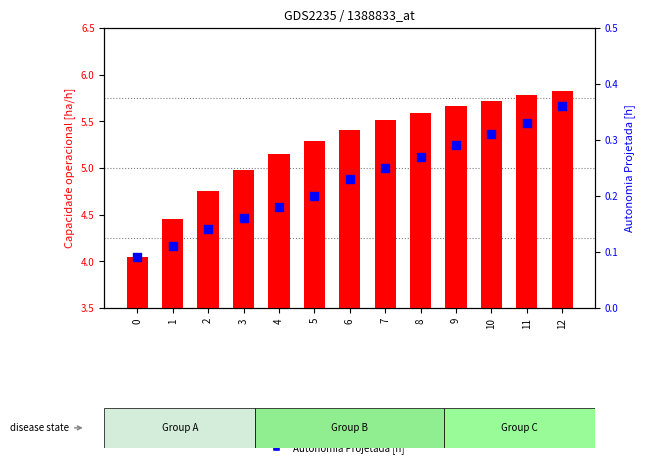

At how many categories does at least one series exceed 3?

13